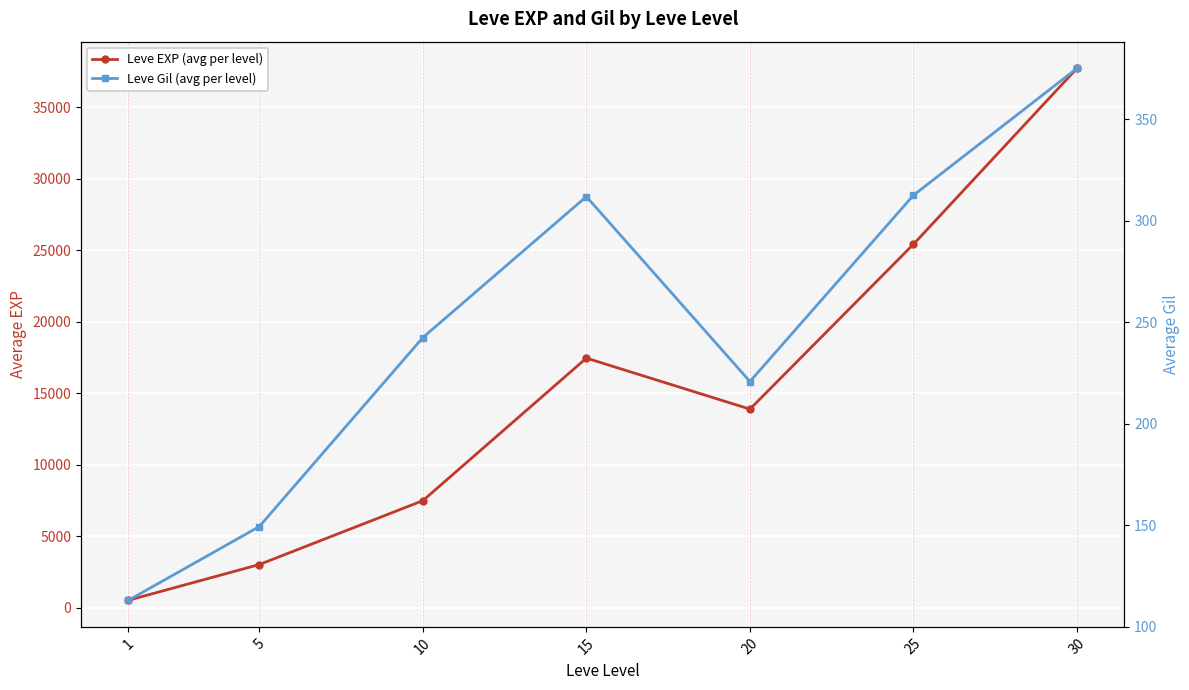

What is the maximum value shown in the chart?

37715.0